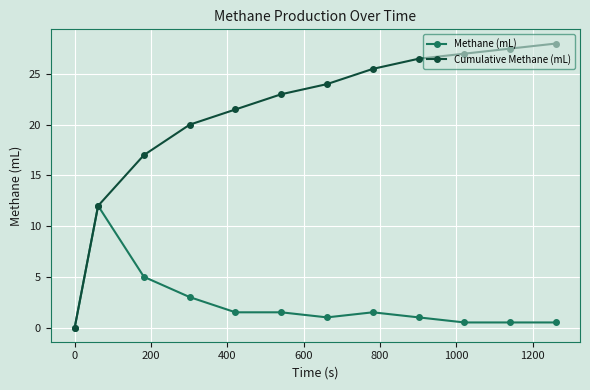

What is the value of the Cumulative Methane (mL) point at the 3rd from the left?

17.0